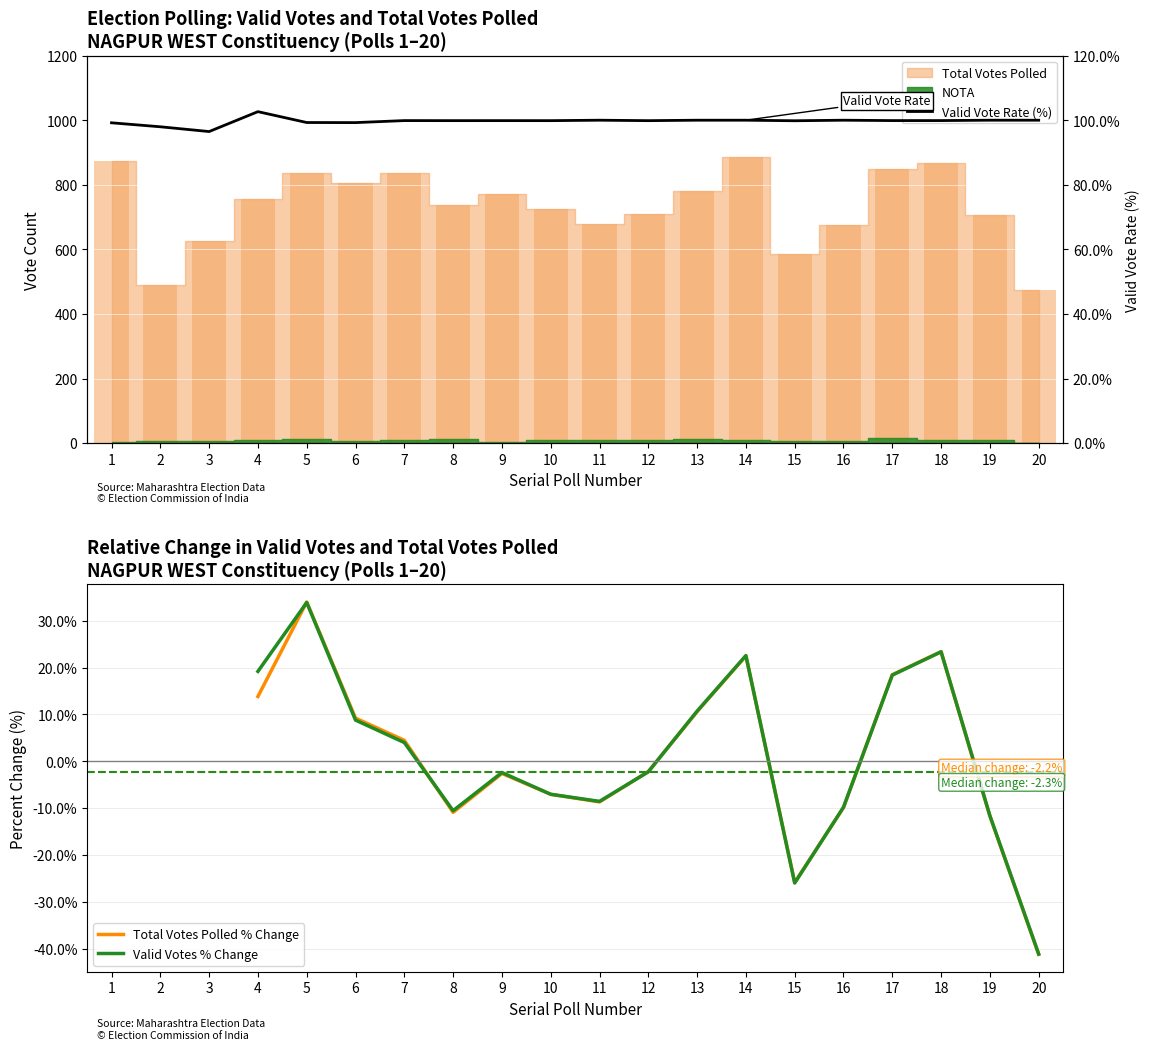

What is the difference between the Valid Vote Rate (%) values at 2 and 3?

1.5